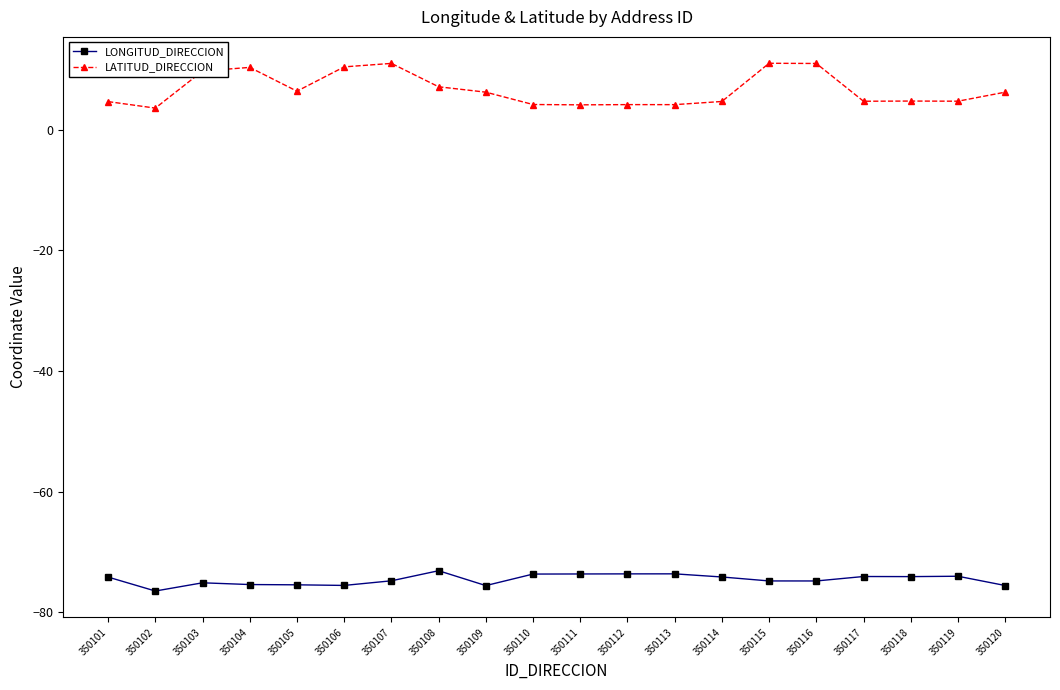

True or false: LATITUD_DIRECCION and LONGITUD_DIRECCION intersect in this chart.

False